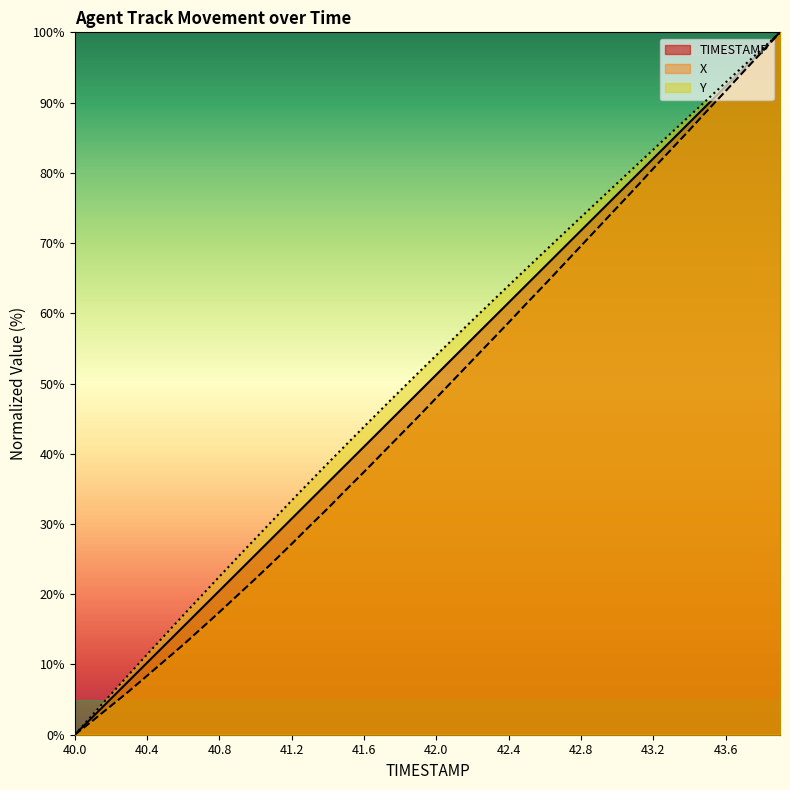

At which category does the chart reach its peak across all series?

43.9